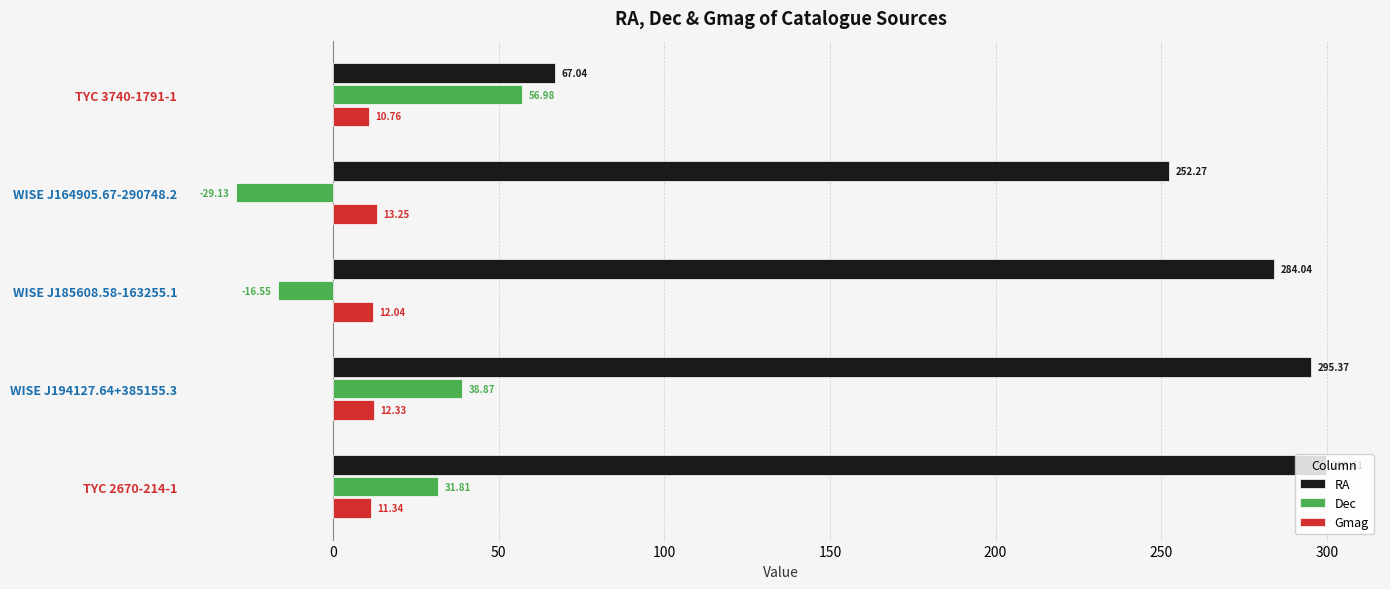

List the series in order of their peak value, highest first.

RA, Dec, Gmag